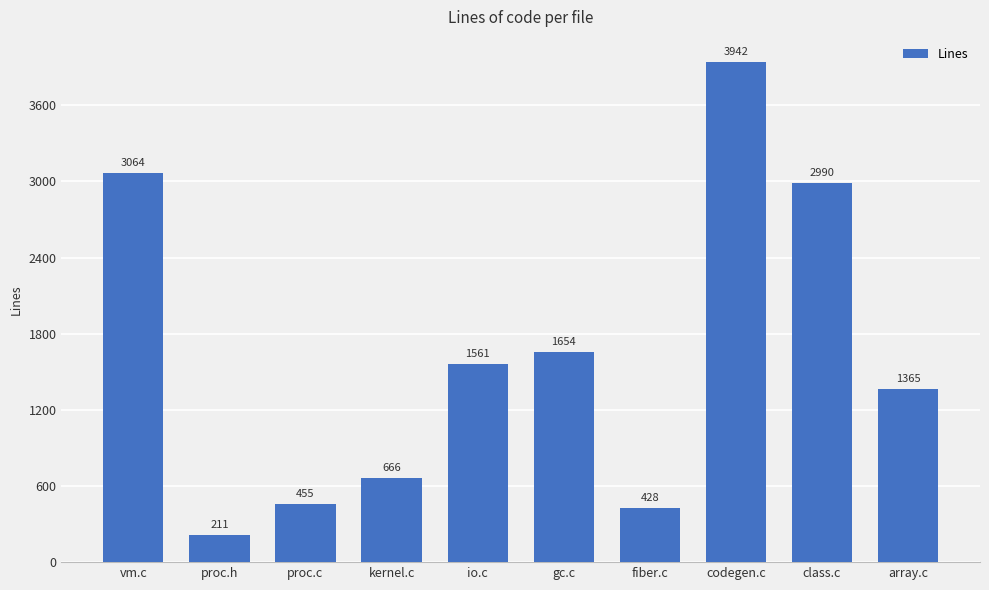

How many data points are less than 1561?

5